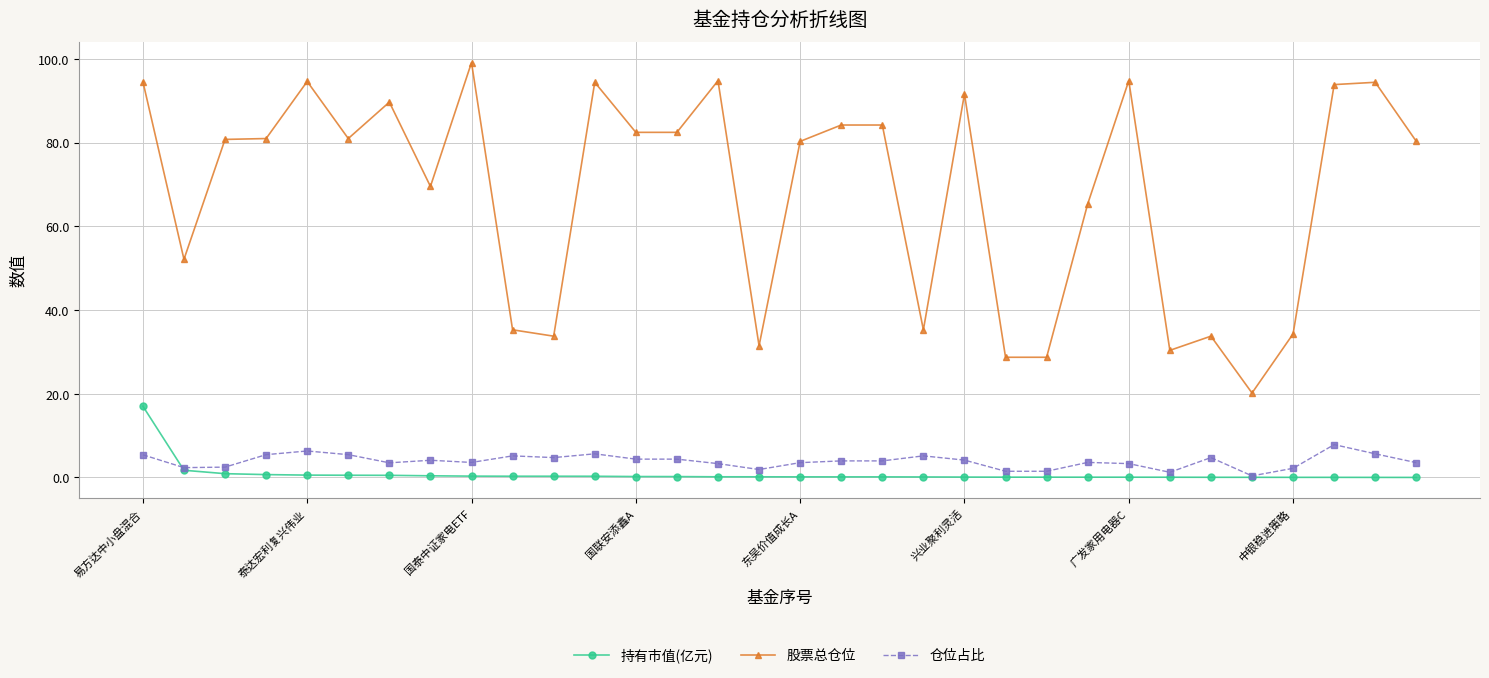

What is the difference between the maximum and minimum values in the 持有市值(亿元) series?

17.0